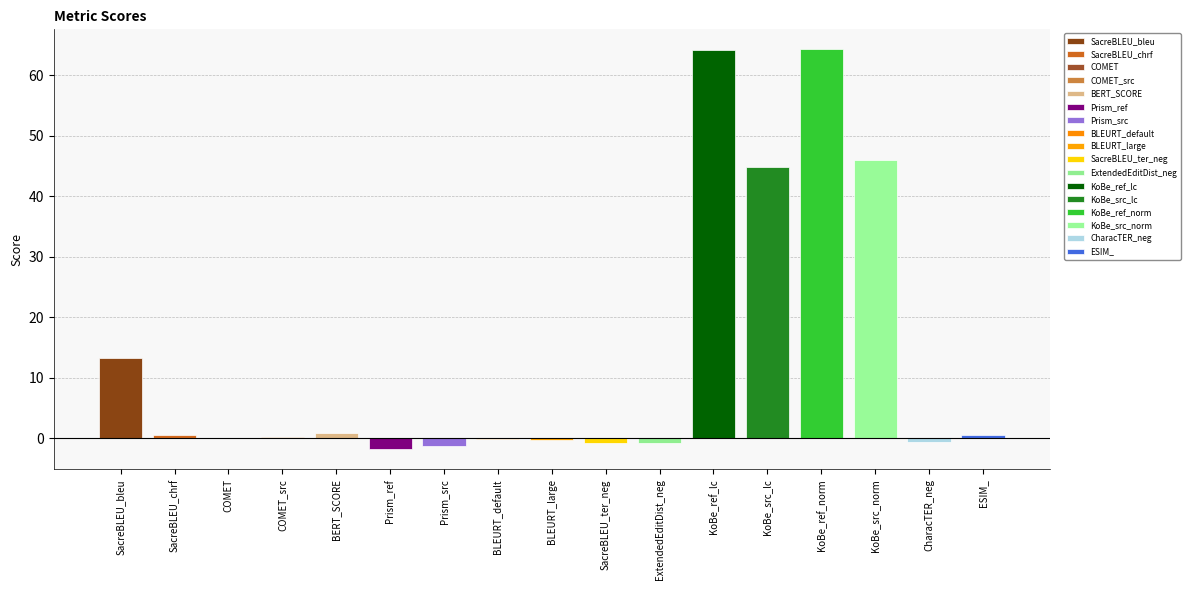

Reading left to right, extract all data points from this chart.

13.3	0.5	-0.0	0.2	0.8	-1.9	-1.4	-0.2	-0.4	-0.8	-0.9	64.3	44.9	64.3	46.0	-0.6	0.5